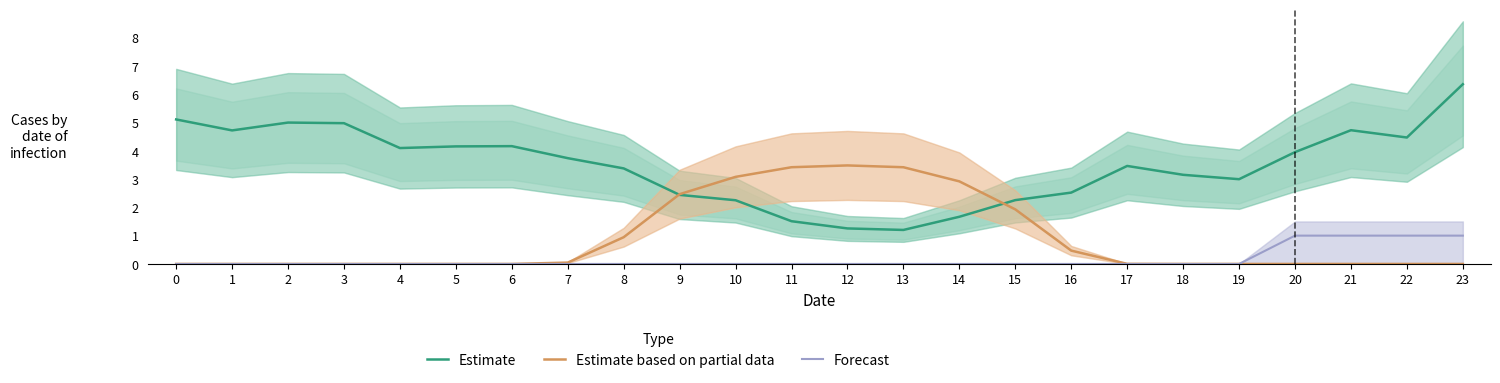

True or false: Estimate and Estimate based on partial data cross at least once.

True